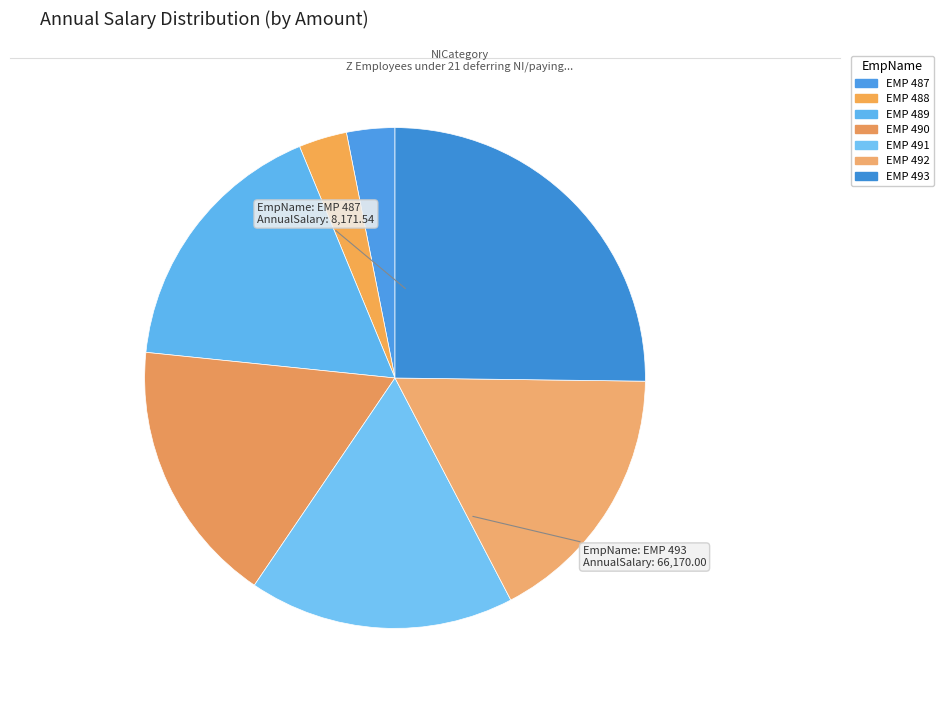

How many slices are in this pie chart?

7